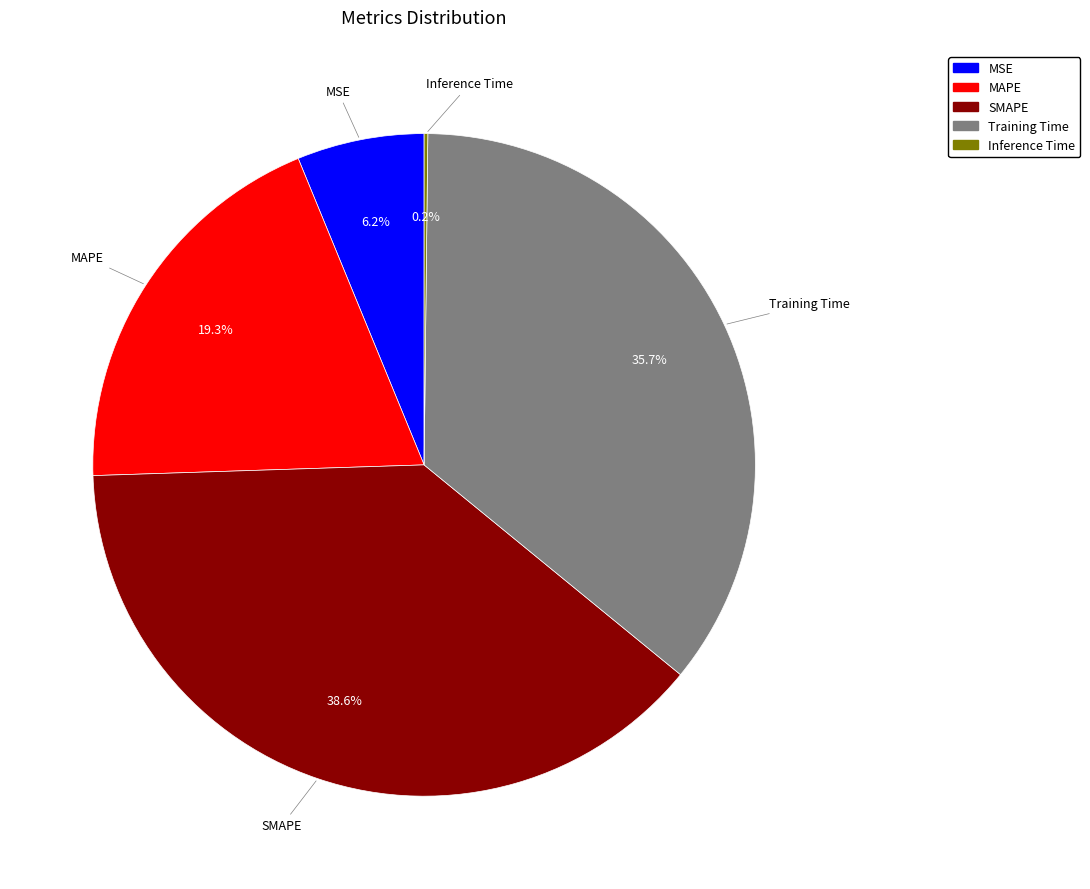

What percentage is NOT represented by MSE?

93.8%